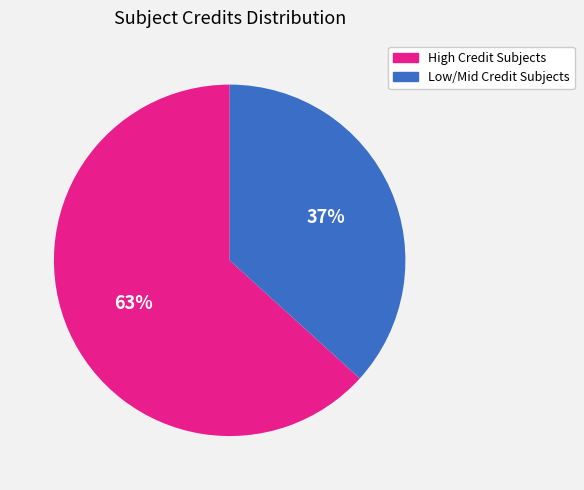

Is there a majority slice in this chart?

Yes